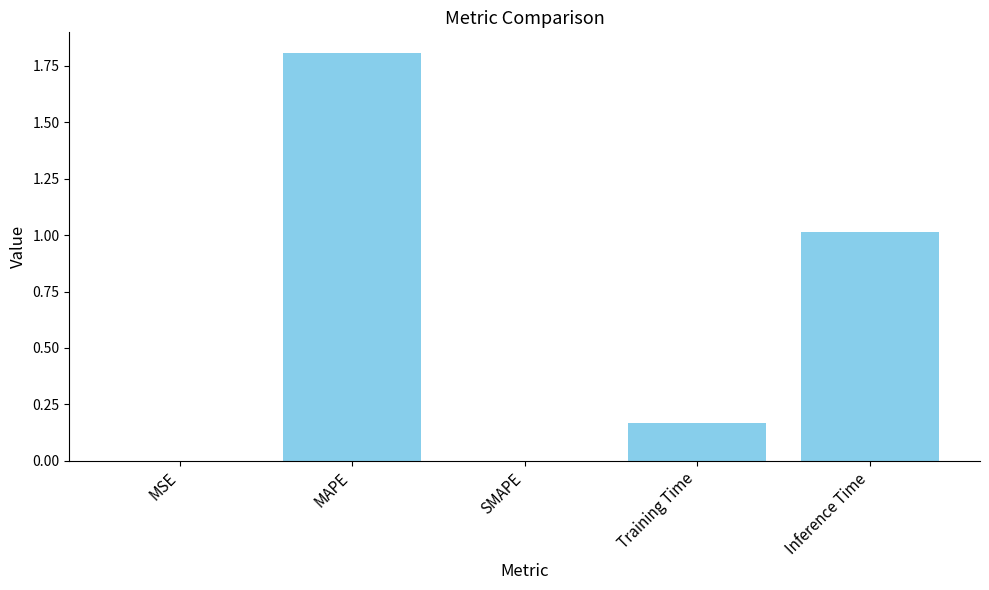

What value does the data have at Inference Time?

1.0